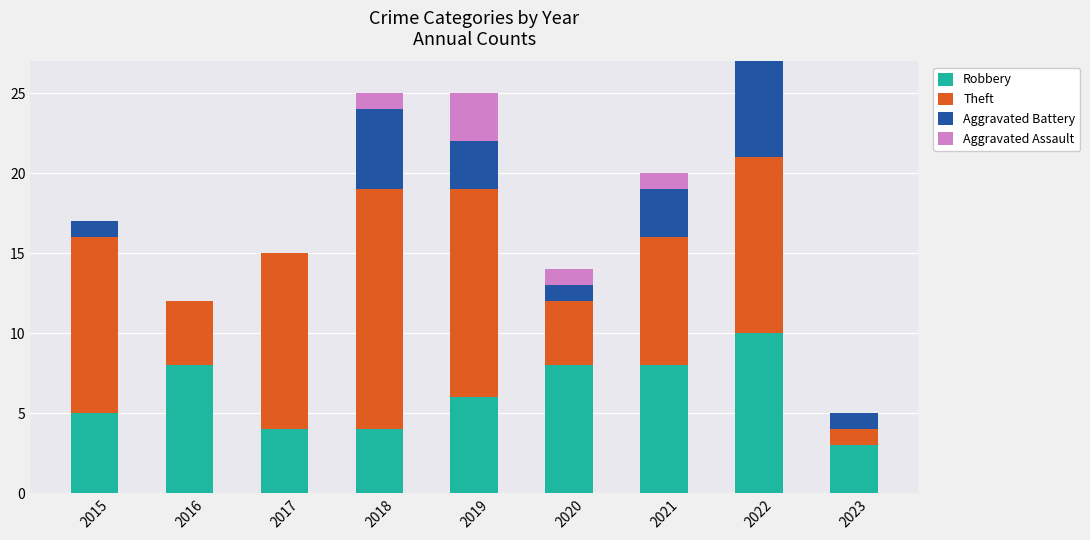

The value of Robbery at 2015 is 5. True or false?

True